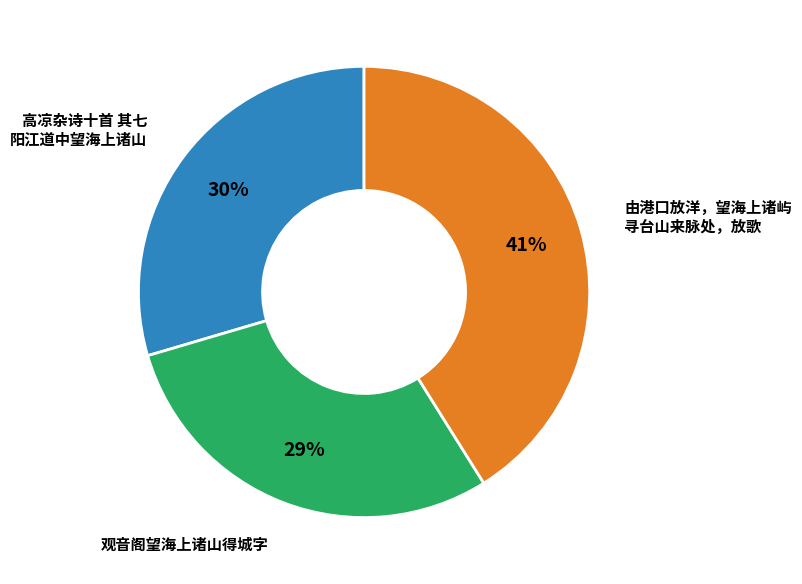

Does any single category account for the majority?

No